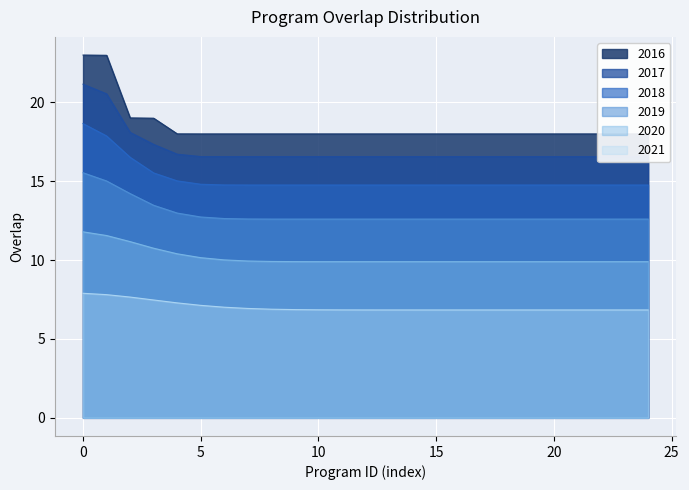

True or false: 2020 and 2018 cross at least once.

False